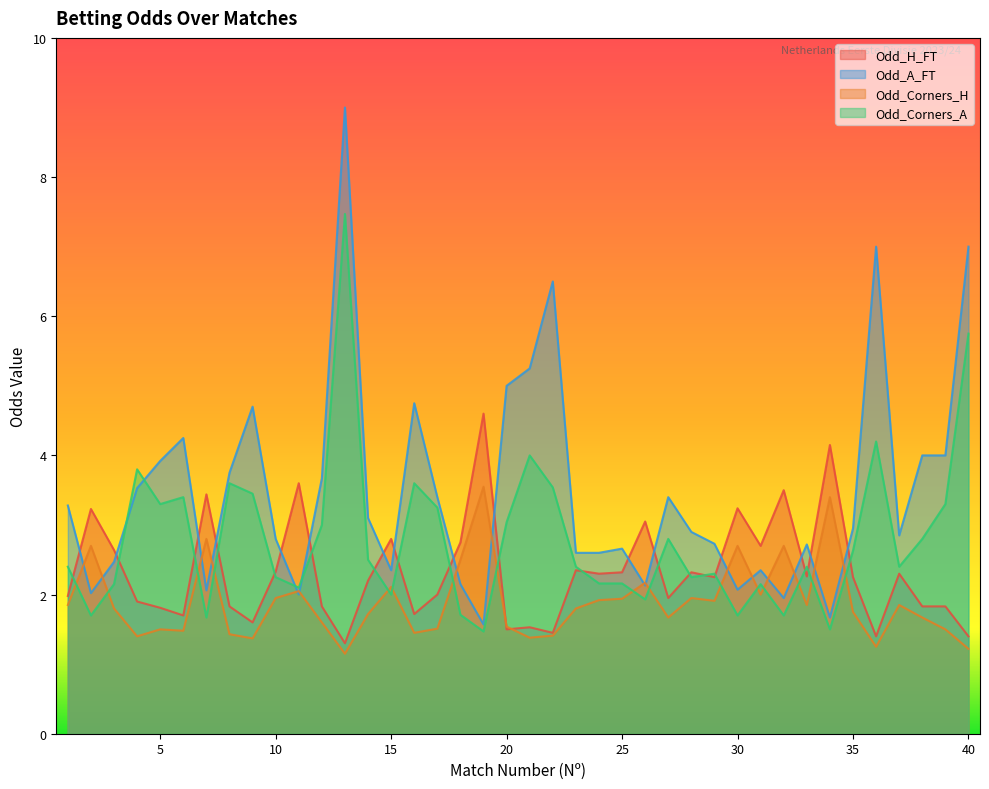

Rank the categories by Odd_H_FT value from lowest to highest.

13, 36, 40, 22, 20, 21, 9, 6, 16, 5, 8, 12, 38, 39, 4, 27, 1, 17, 14, 29, 35, 33, 24, 37, 25, 28, 10, 23, 3, 31, 18, 15, 26, 2, 30, 7, 32, 11, 34, 19